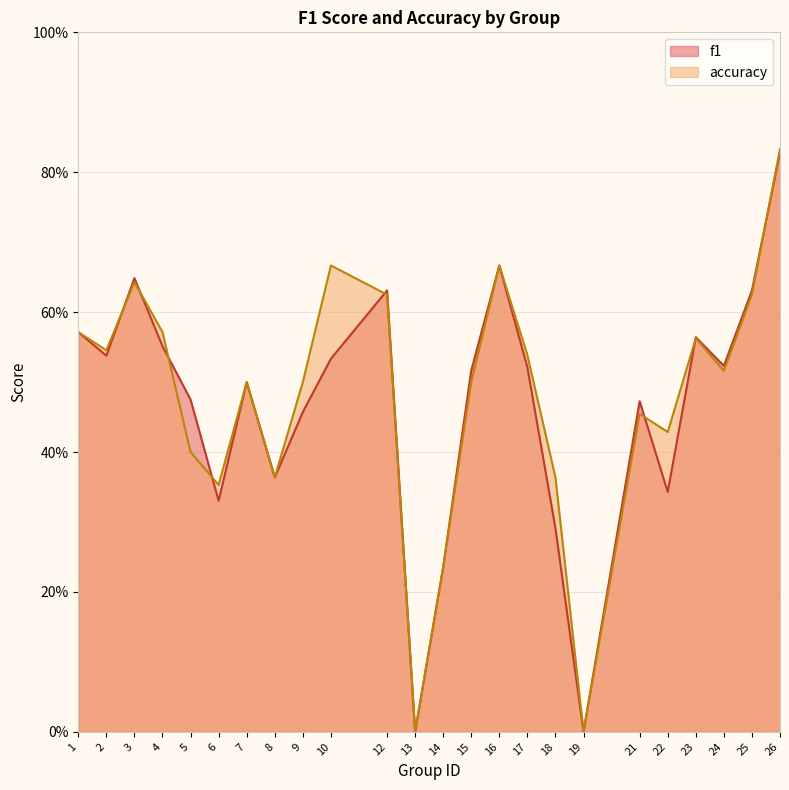

Which label corresponds to the largest value in the chart?

26